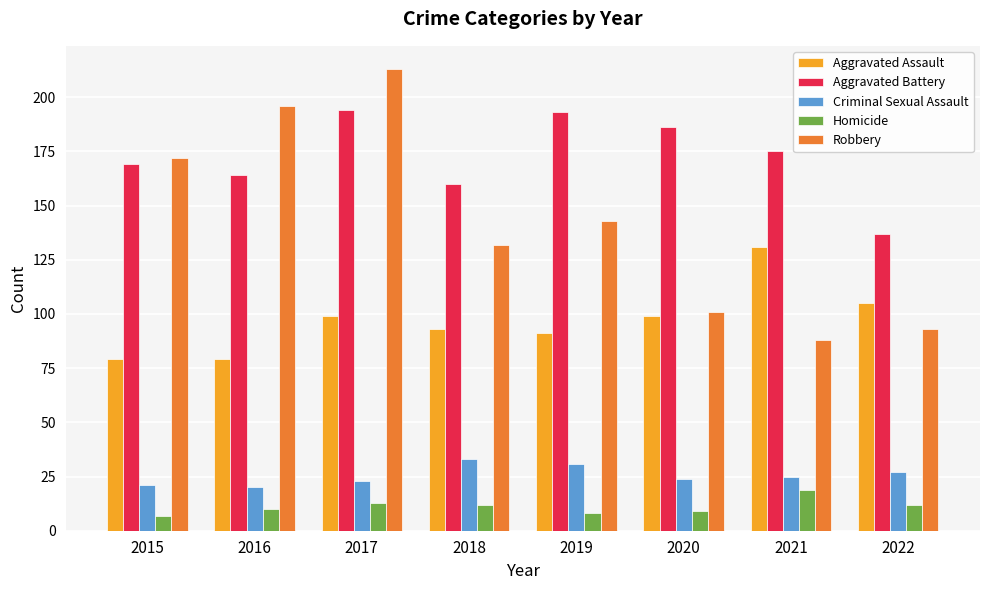

What is the difference between the maximum and minimum values in the Robbery series?

125